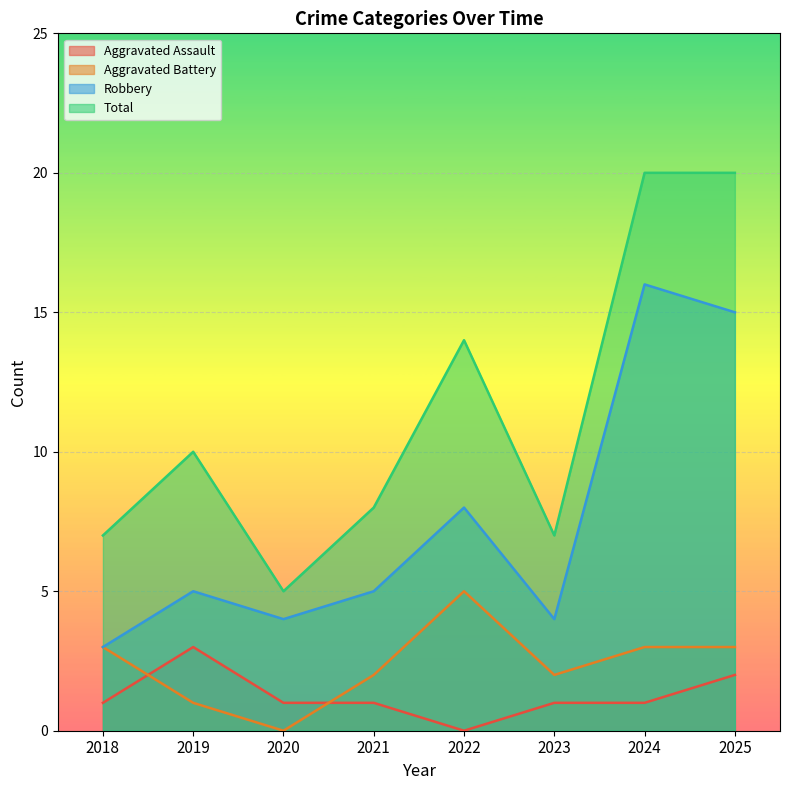

How many categories are shown in the chart?

8